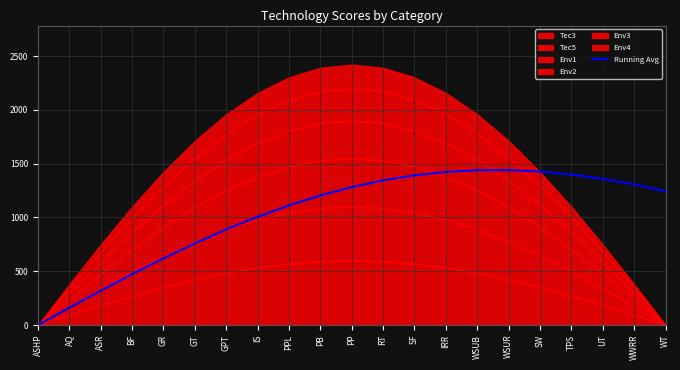

How many lines are shown in the chart?

1